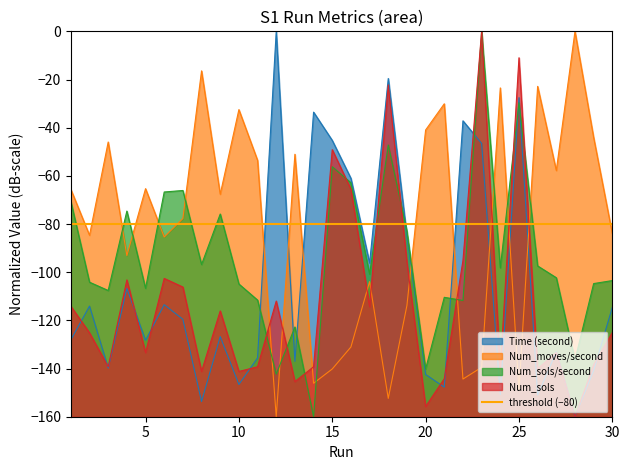

At which category is the sum across all series the highest?

23